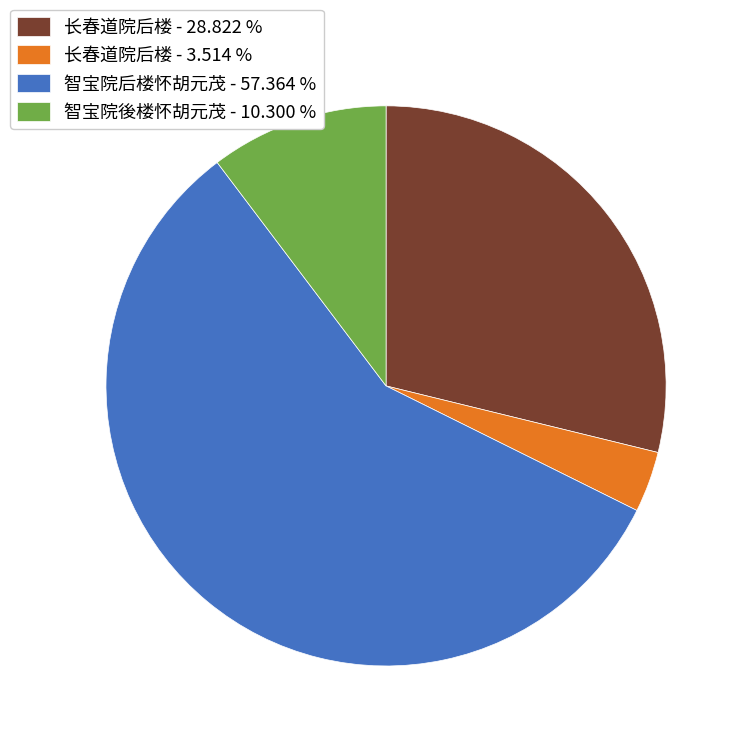

Is the sum of 长春道院后楼 - 28.822 % and 长春道院后楼 - 3.514 % greater than half?

No